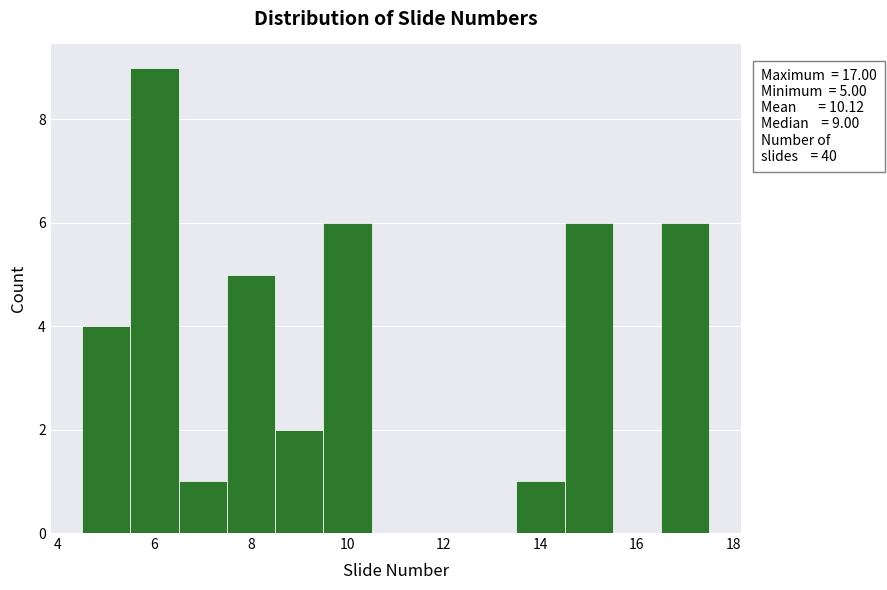

Which range on the x-axis has the tallest bar?

5.5 to 6.5